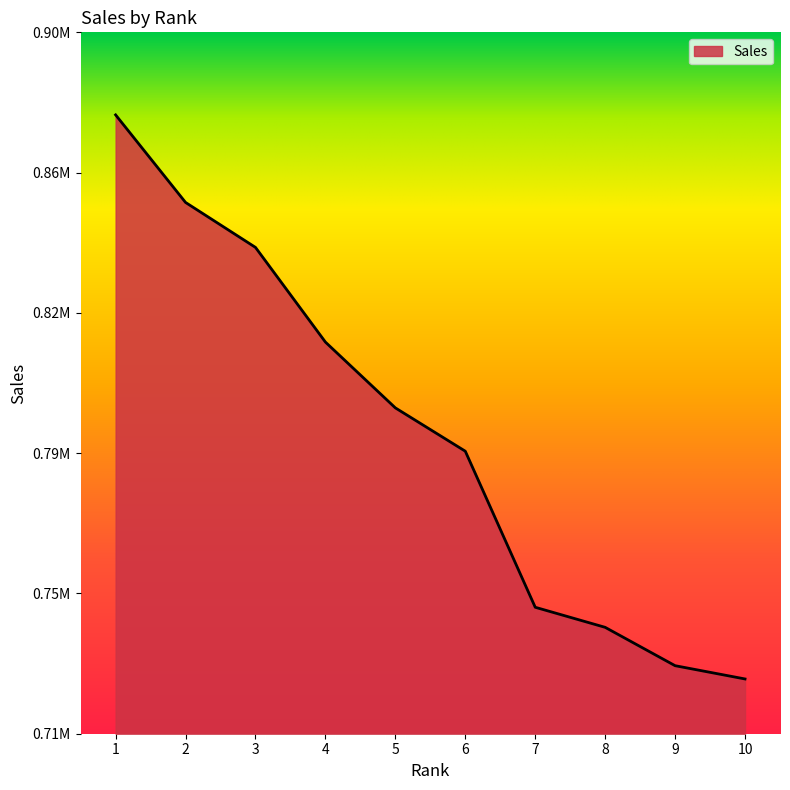

Does the chart have visible grid lines?

No